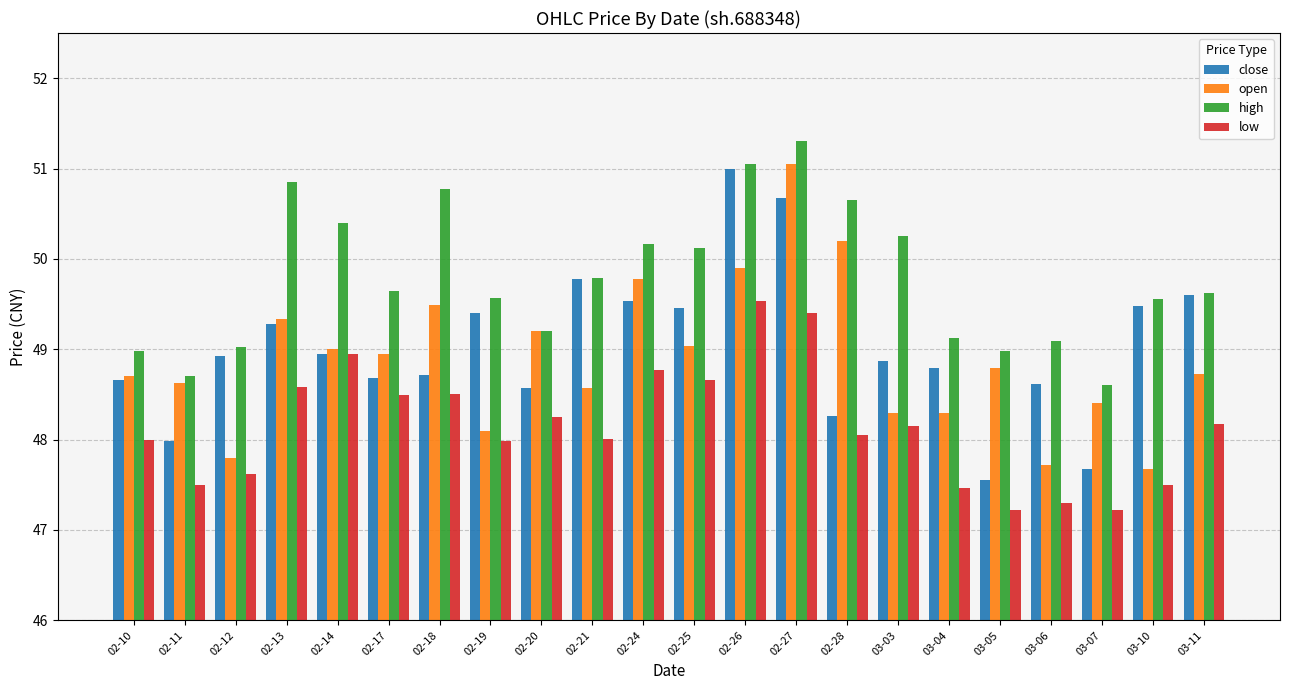

What is the lowest value of the open series?

47.7